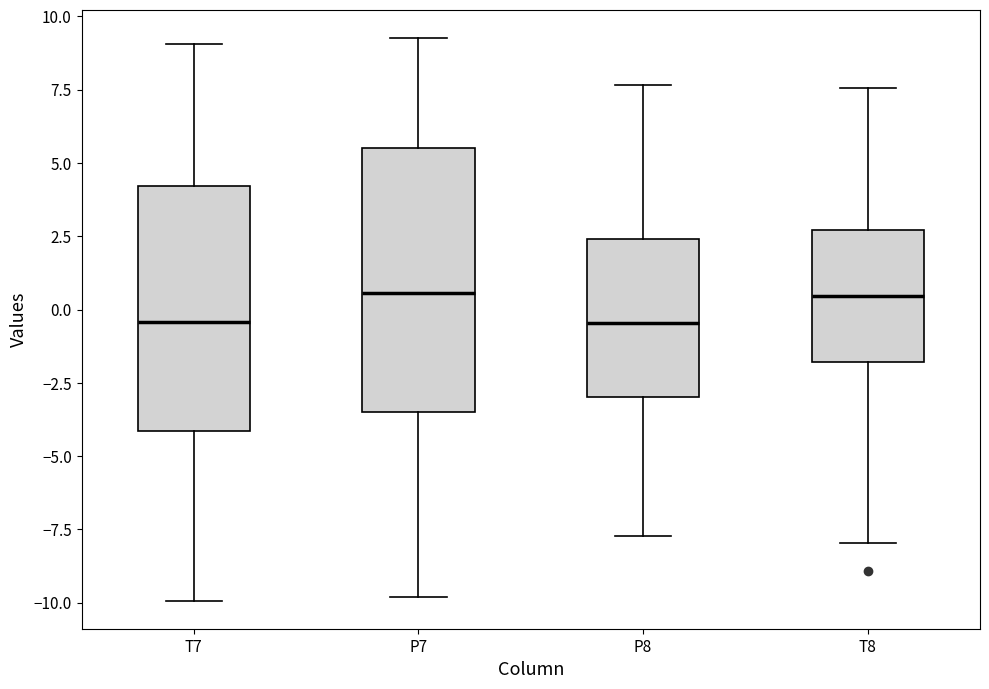

Reading left to right, read every box against the y-axis: the position of its median line, the range the box covers, and the ends of its whiskers. The values are not printed on the chart, so give them approximately, as read against the axis.

T7: median -0.5, box -4.0 to 4.0, whiskers -10.0 to 9.0
P7: median 0.5, box -3.5 to 5.5, whiskers -10.0 to 9.5
P8: median -0.5, box -3.0 to 2.5, whiskers -7.5 to 7.5
T8: median 0.5, box -2.0 to 2.5, whiskers -8.0 to 7.5